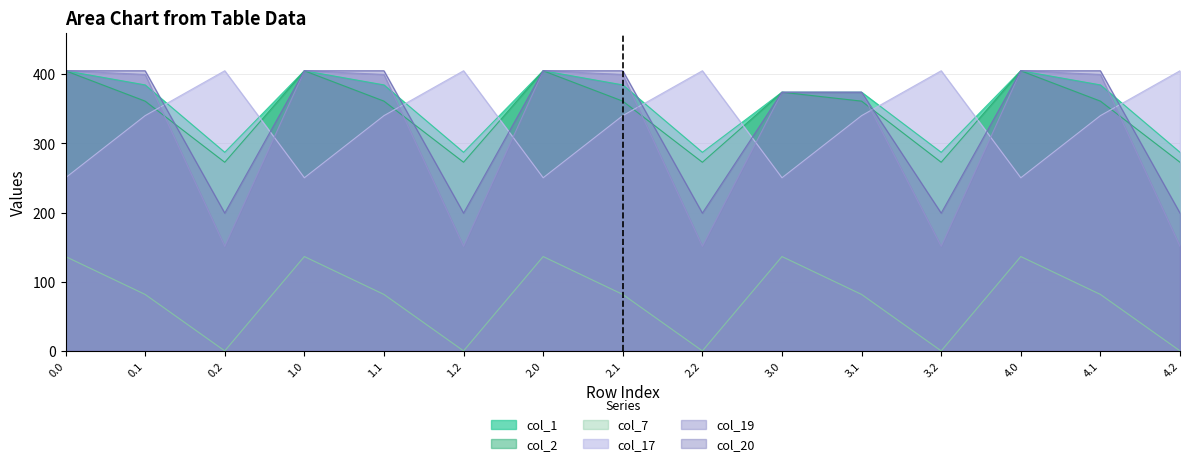

Reading right to left, list all the values displayed in this chart.

col_1: 4.2=287.1	4.1=384.6	4.0=405.0	3.2=287.1	3.1=374.0	3.0=374.0	2.2=287.1	2.1=384.6	2.0=405.0	1.2=287.1	1.1=384.6	1.0=405.0	0.2=287.1	0.1=384.6	0.0=405.0
col_2: 4.2=272.7	4.1=361.1	4.0=405.0	3.2=272.7	3.1=361.1	3.0=374.0	2.2=272.7	2.1=361.1	2.0=405.0	1.2=272.7	1.1=361.1	1.0=405.0	0.2=272.7	0.1=361.1	0.0=405.0
col_7: 4.2=0.0	4.1=81.6	4.0=136.4	3.2=0.0	3.1=81.6	3.0=136.4	2.2=0.0	2.1=81.6	2.0=136.4	1.2=0.0	1.1=81.6	1.0=136.4	0.2=0.0	0.1=81.6	0.0=136.4
col_17: 4.2=405.0	4.1=340.1	4.0=250.3	3.2=405.0	3.1=340.1	3.0=250.3	2.2=405.0	2.1=340.1	2.0=250.3	1.2=405.0	1.1=340.1	1.0=250.3	0.2=405.0	0.1=340.1	0.0=250.3
col_19: 4.2=151.1	4.1=399.7	4.0=405.0	3.2=151.1	3.1=374.0	3.0=374.0	2.2=151.1	2.1=399.7	2.0=405.0	1.2=151.1	1.1=399.7	1.0=405.0	0.2=151.1	0.1=399.7	0.0=405.0
col_20: 4.2=199.2	4.1=405.0	4.0=405.0	3.2=199.2	3.1=374.0	3.0=374.0	2.2=199.2	2.1=405.0	2.0=405.0	1.2=199.2	1.1=405.0	1.0=405.0	0.2=199.2	0.1=405.0	0.0=405.0